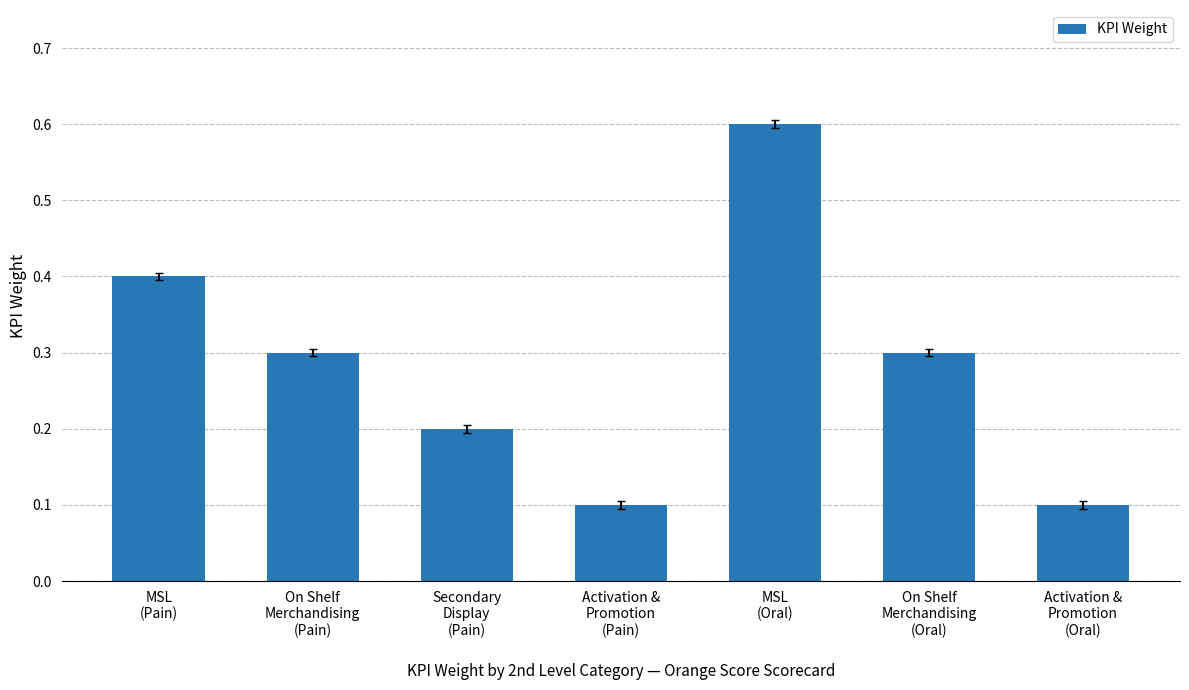

Count the values in the range 0 to 1.

7